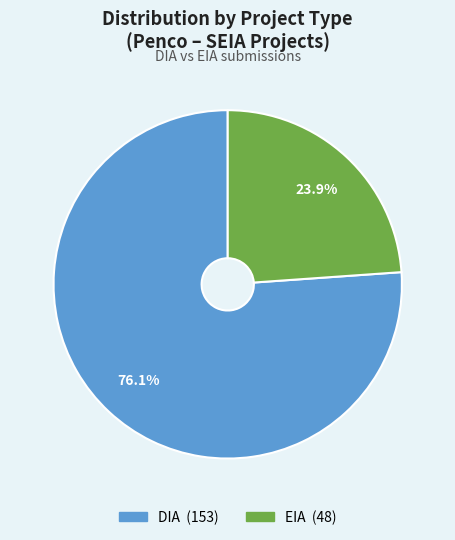

Which slice is the largest?

DIA